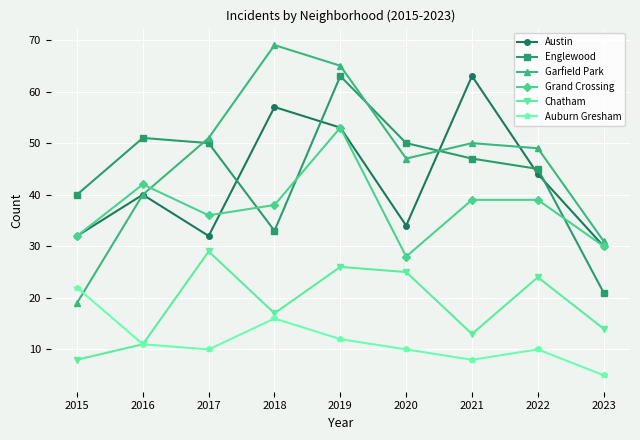

Reading left to right, transcribe all the data shown in this chart.

Austin: 32	40	32	57	53	34	63	44	30
Englewood: 40	51	50	33	63	50	47	45	21
Garfield Park: 19	40	51	69	65	47	50	49	31
Grand Crossing: 32	42	36	38	53	28	39	39	30
Chatham: 8	11	29	17	26	25	13	24	14
Auburn Gresham: 22	11	10	16	12	10	8	10	5